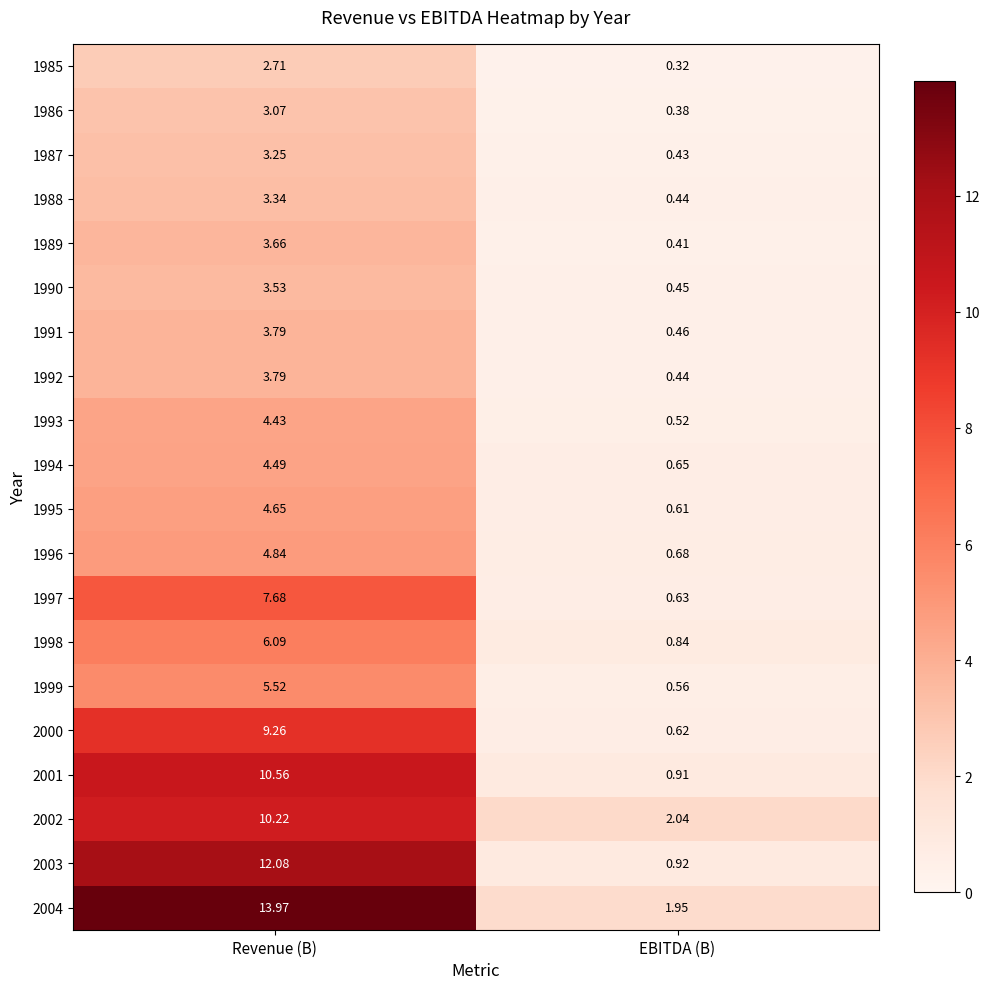

At which category does the chart reach its minimum across all series?

EBITDA (B)